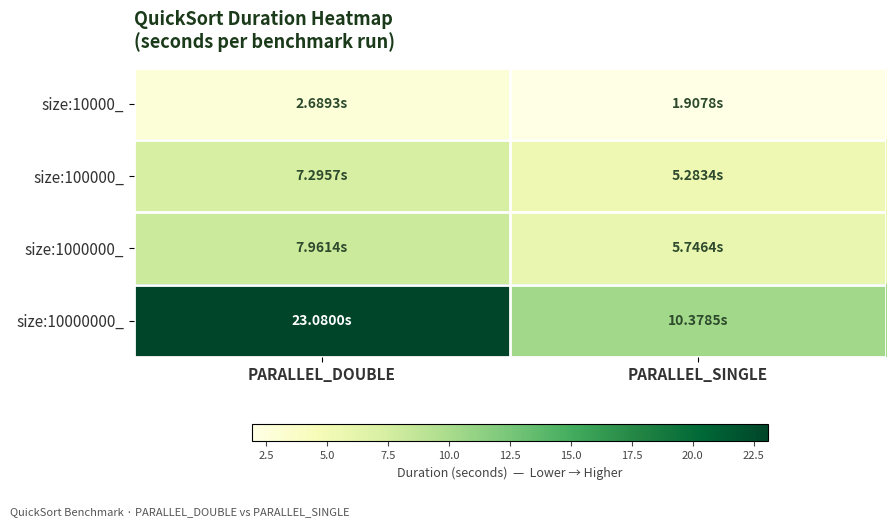

Which series has the largest range (max minus min)?

size:10000000_